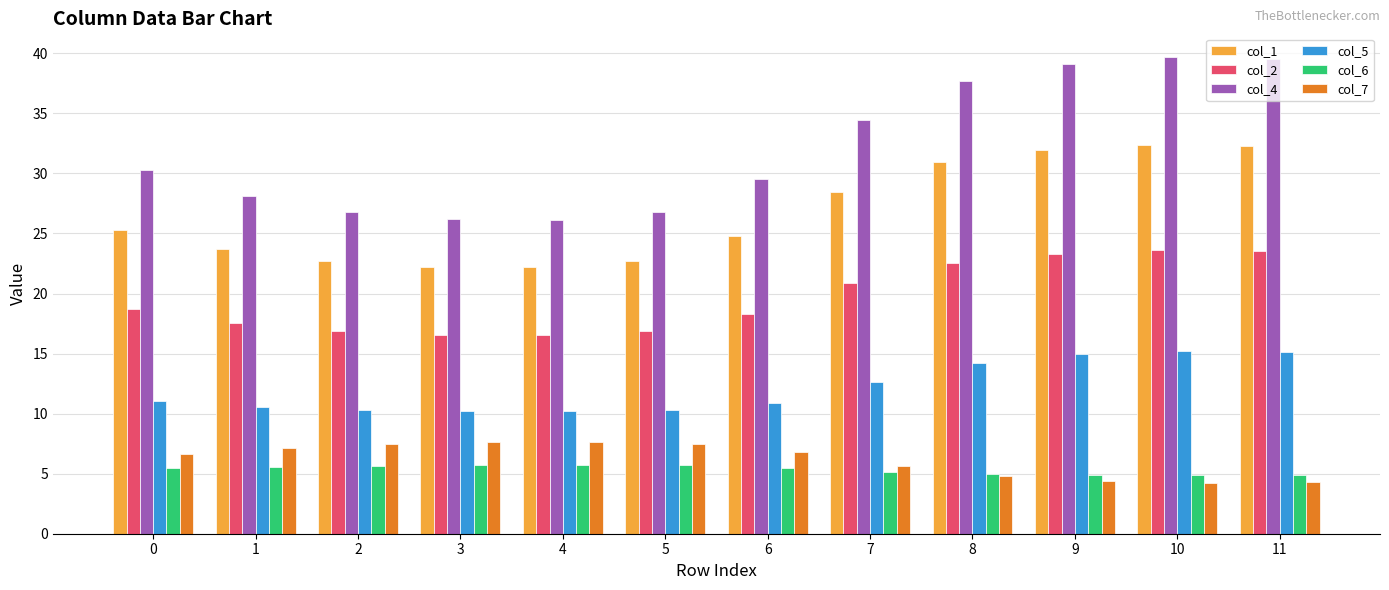

What is the value of the col_5 bar at the 11th from the left?

15.2